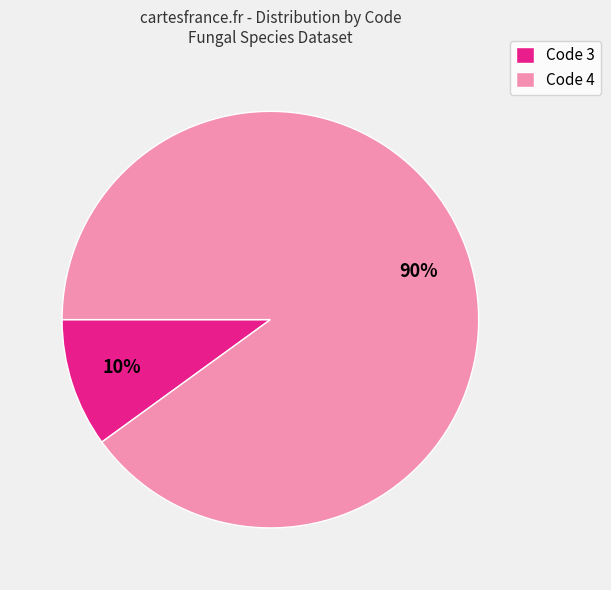

To the nearest percent, what is the difference between the largest and smallest slice percentages?

80%